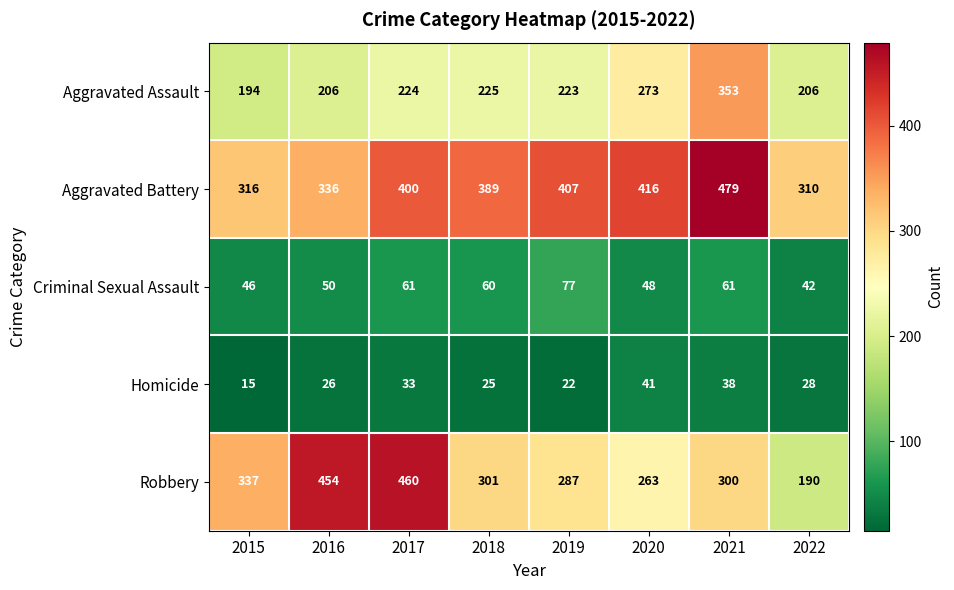

What is the approximate value of Criminal Sexual Assault at 2018, to the nearest 5?

60